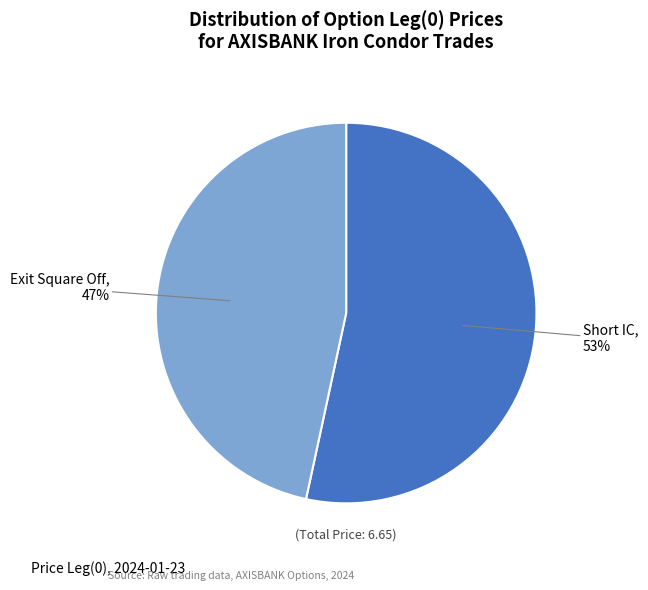

To the nearest percent, what percentage of the pie is Short IC?

53%